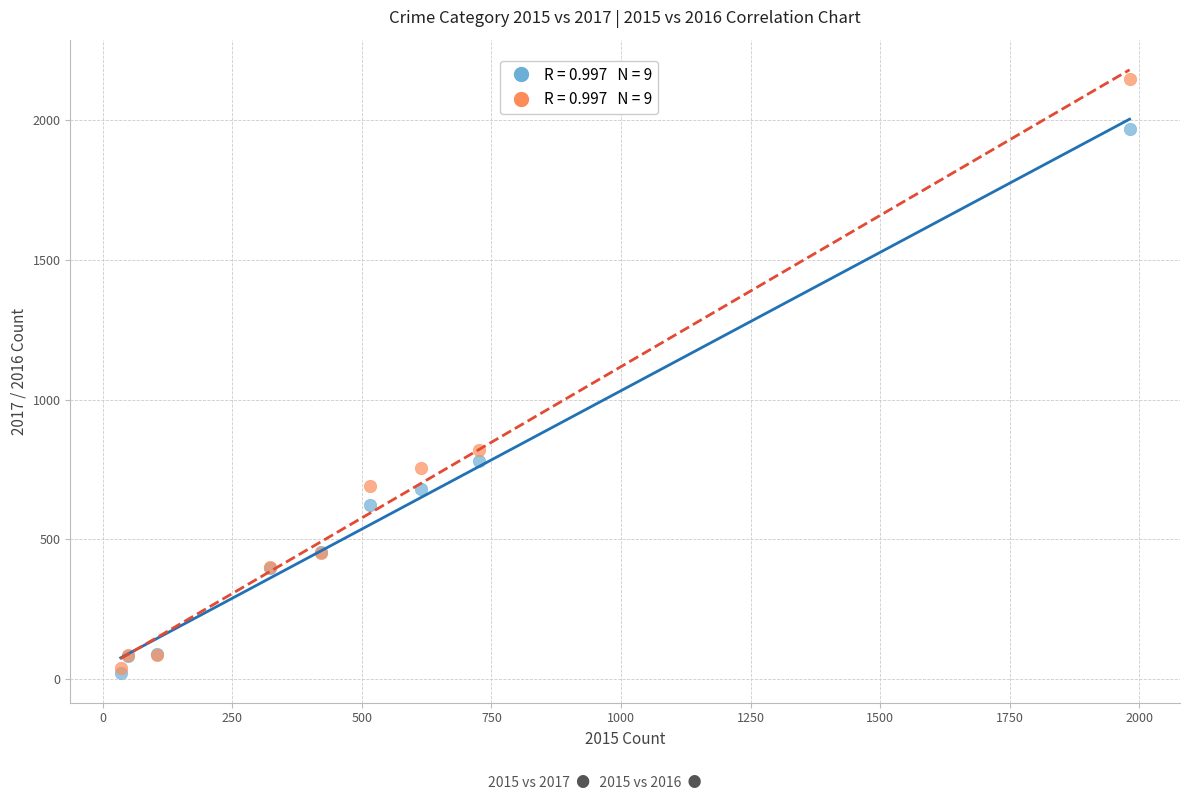

Across all series, what Y value is closest to 1085?

819